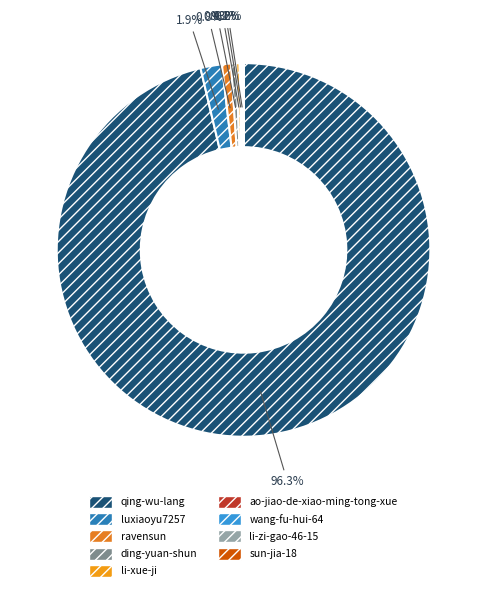

What portion of the pie excludes wang-fu-hui-64?

99.8%